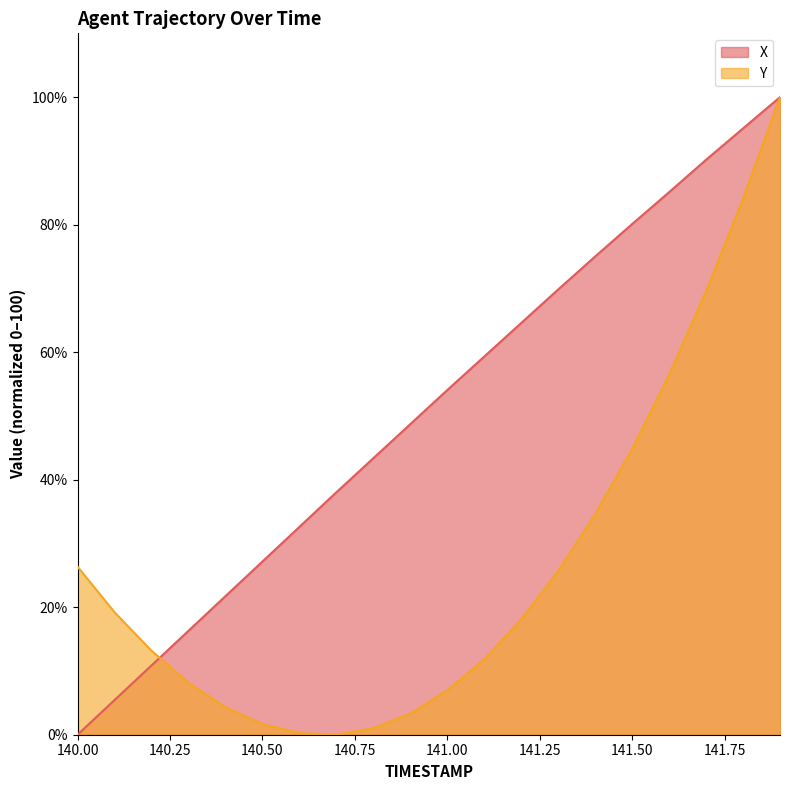

How many lines are shown in the chart?

2